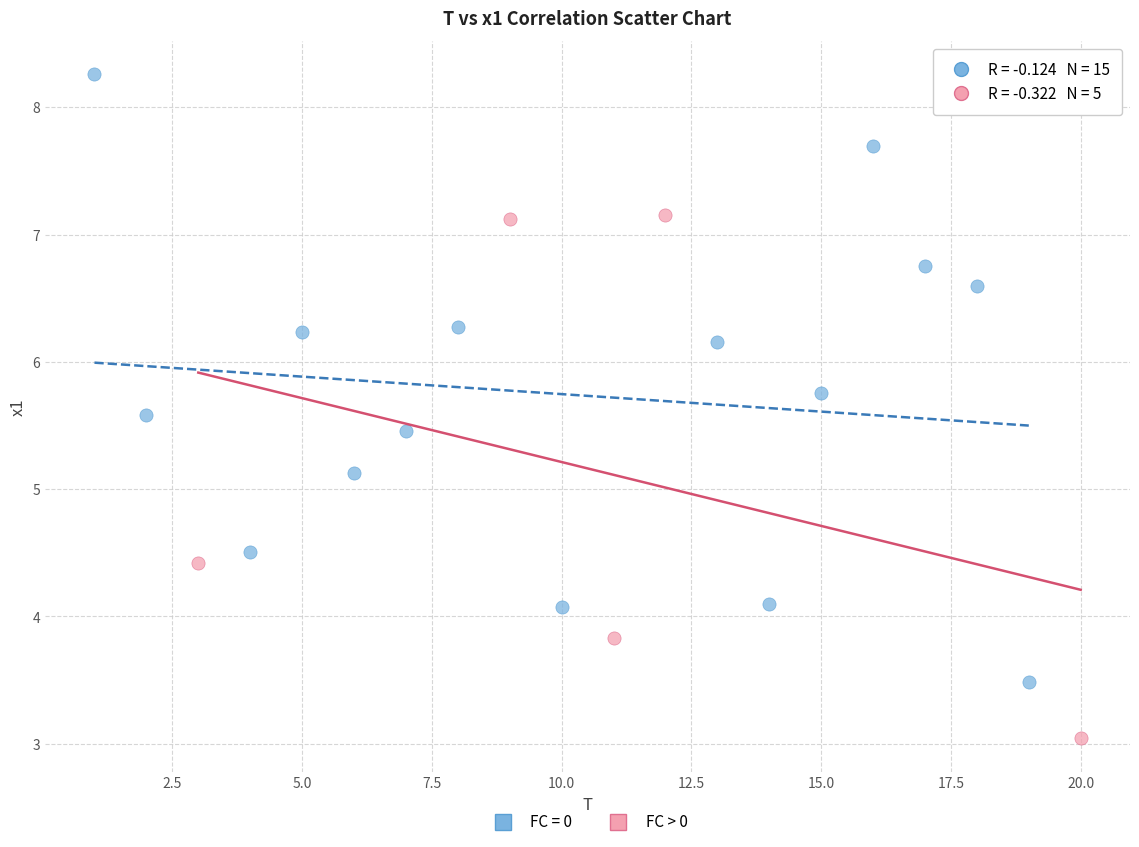

Which series contains the highest Y value?

FC = 0